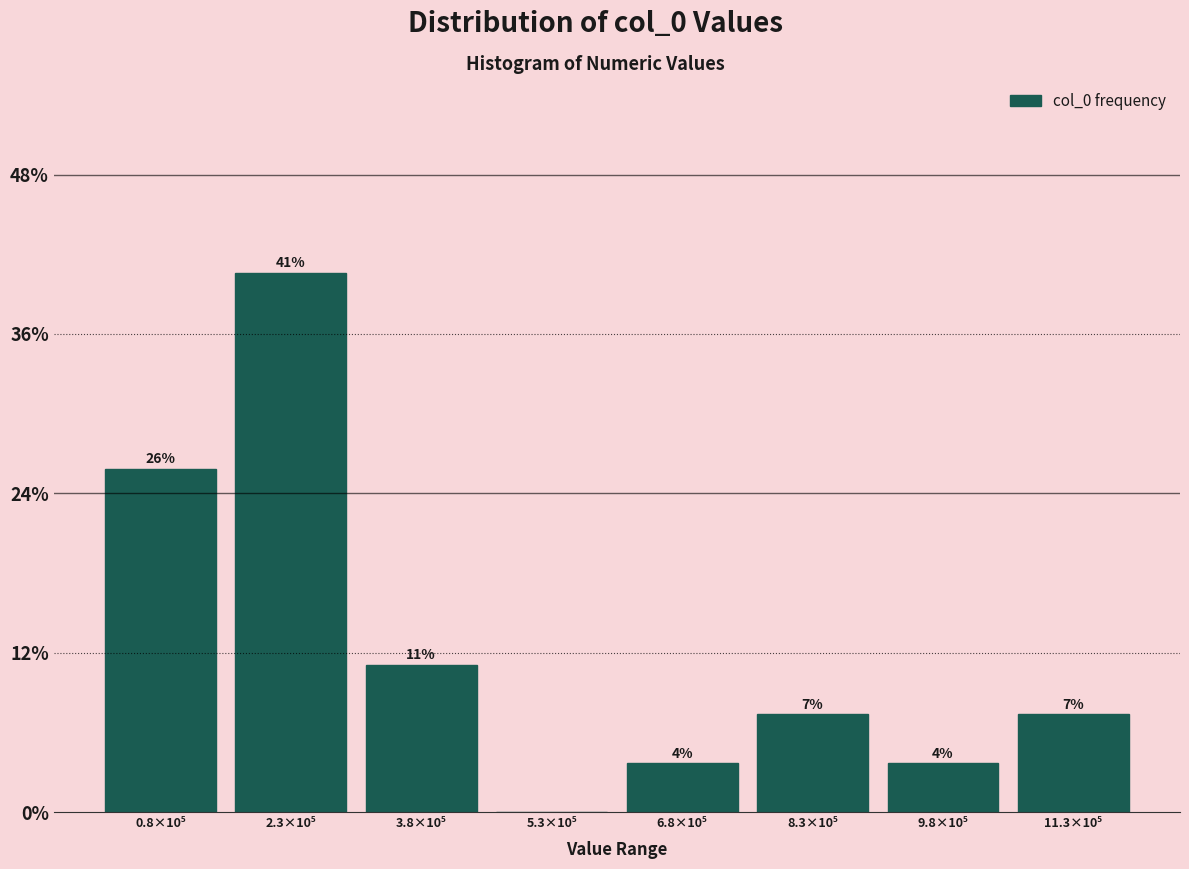

Are the bars horizontal?

No